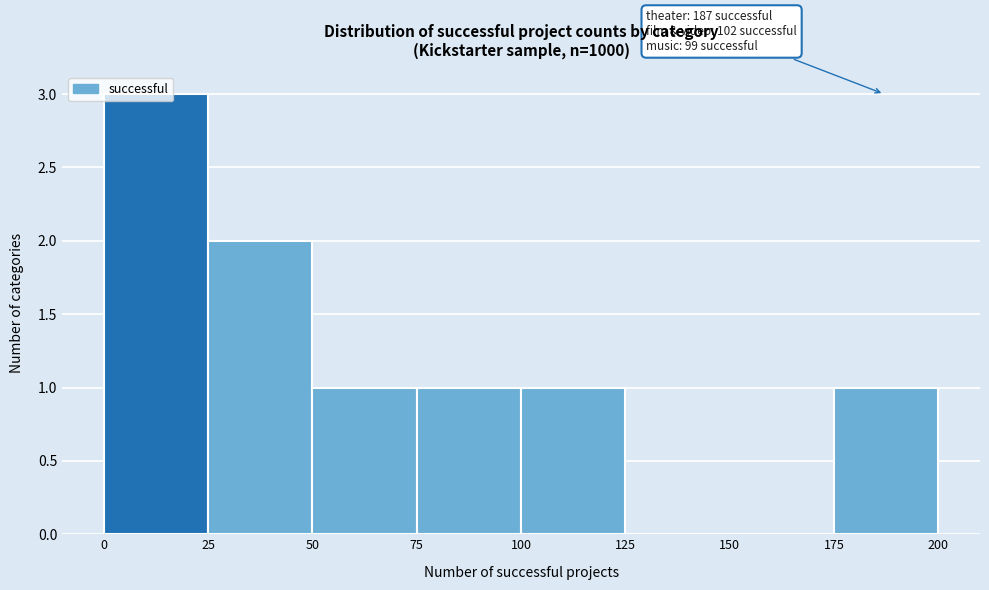

Which range on the x-axis has the tallest bar?

0 to 25